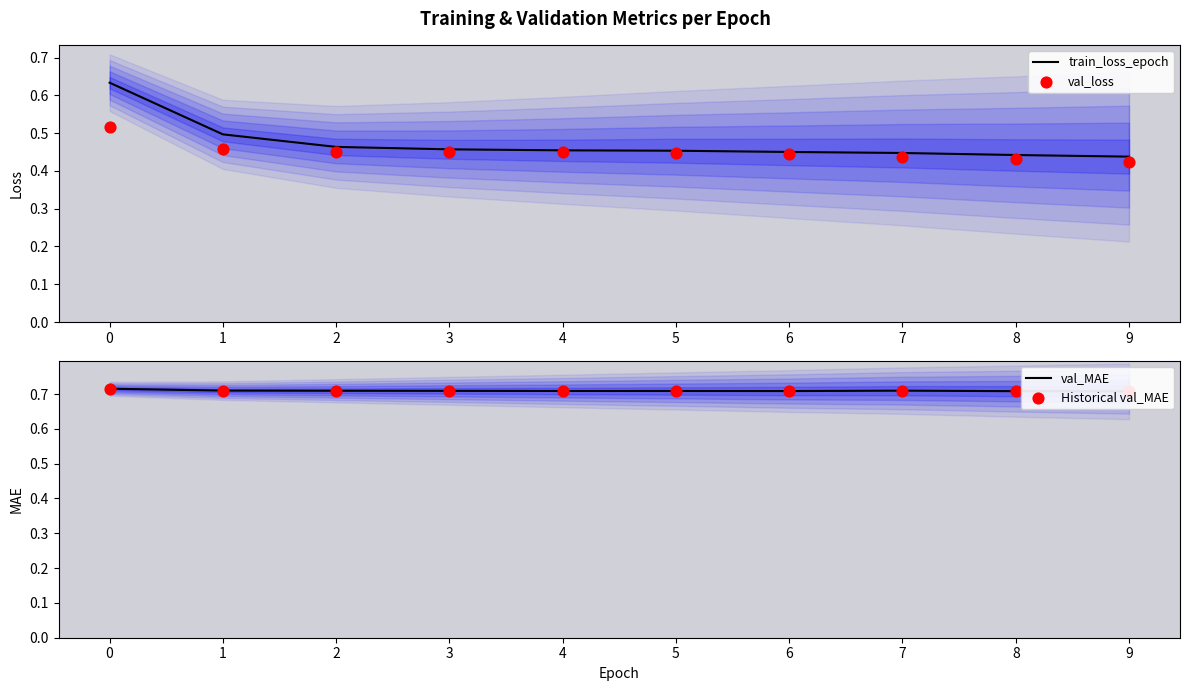

Which series reaches the maximum Y coordinate?

val_MAE